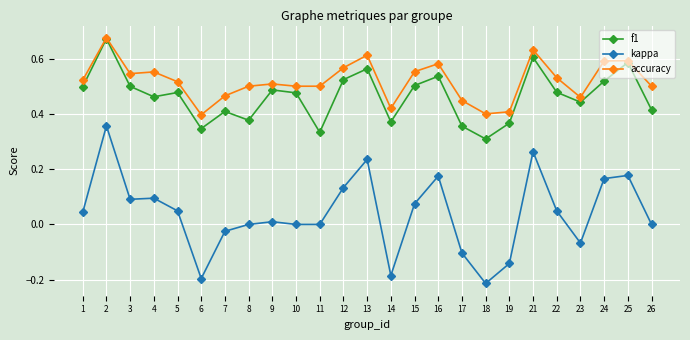

The value of accuracy at 18 is 0.7. True or false?

False